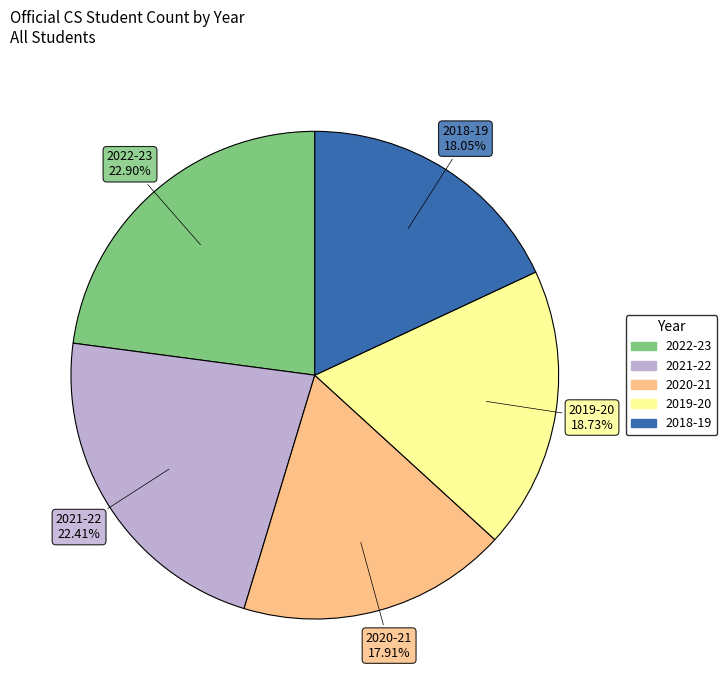

What is the total percentage of 2018-19 and 2019-20?

36.8%